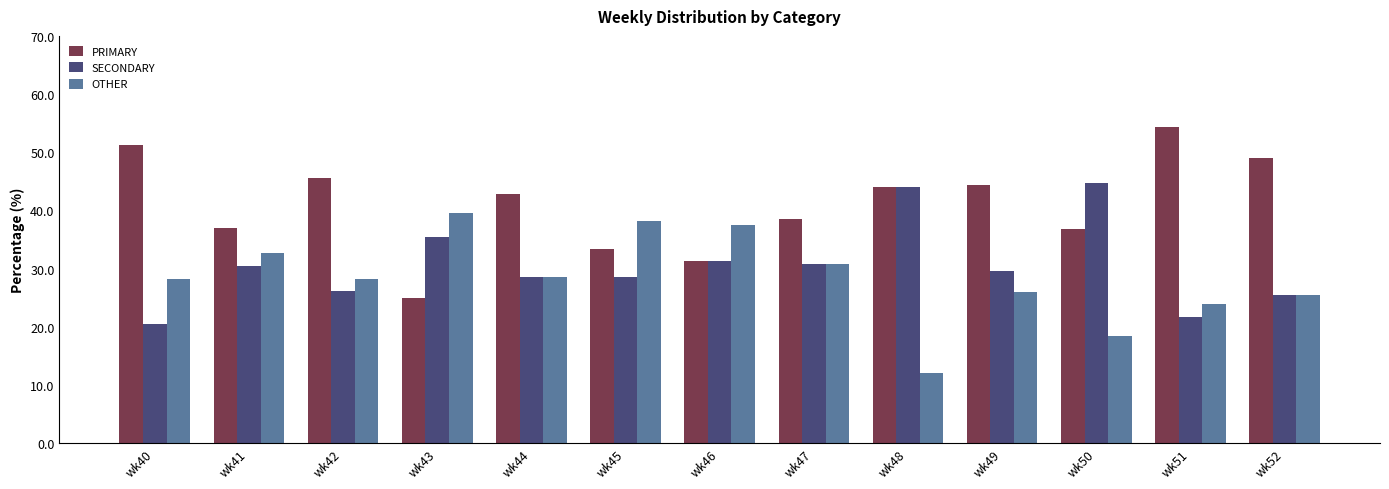

How many groups of bars are there?

13